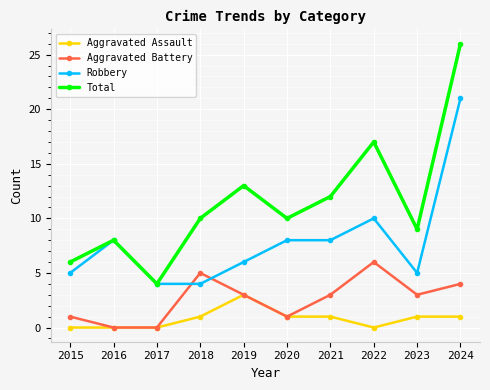

Reading right to left, transcribe all the data shown in this chart.

Aggravated Assault: 2024=1	2023=1	2022=0	2021=1	2020=1	2019=3	2018=1	2017=0	2016=0	2015=0
Aggravated Battery: 2024=4	2023=3	2022=6	2021=3	2020=1	2019=3	2018=5	2017=0	2016=0	2015=1
Robbery: 2024=21	2023=5	2022=10	2021=8	2020=8	2019=6	2018=4	2017=4	2016=8	2015=5
Total: 2024=26	2023=9	2022=17	2021=12	2020=10	2019=13	2018=10	2017=4	2016=8	2015=6